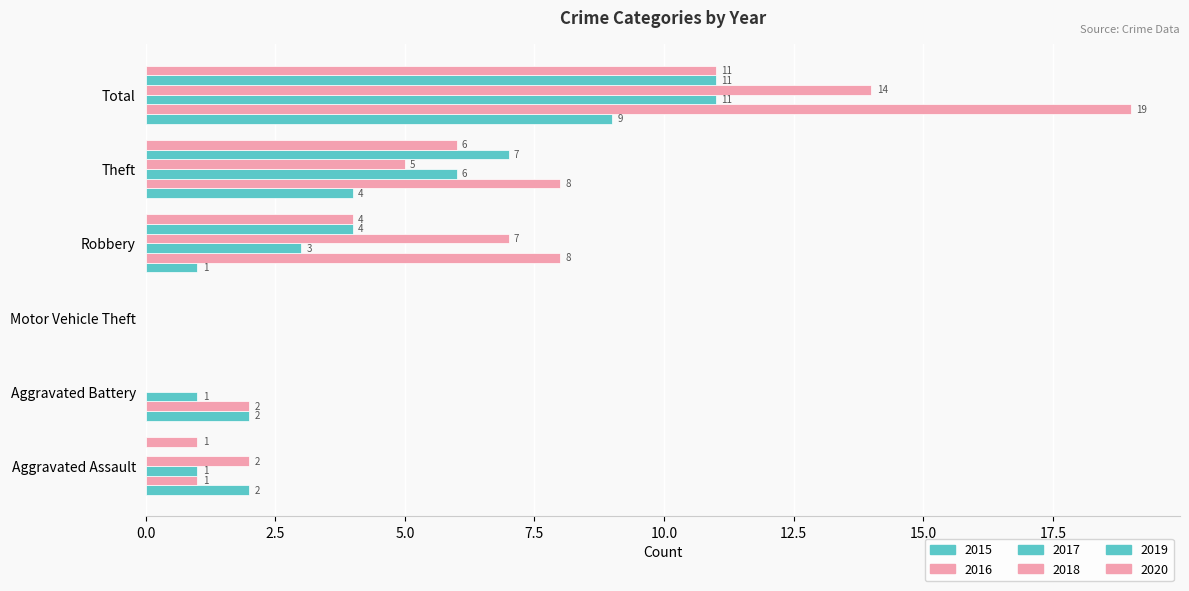

What is the sum of all 2018 values?

28